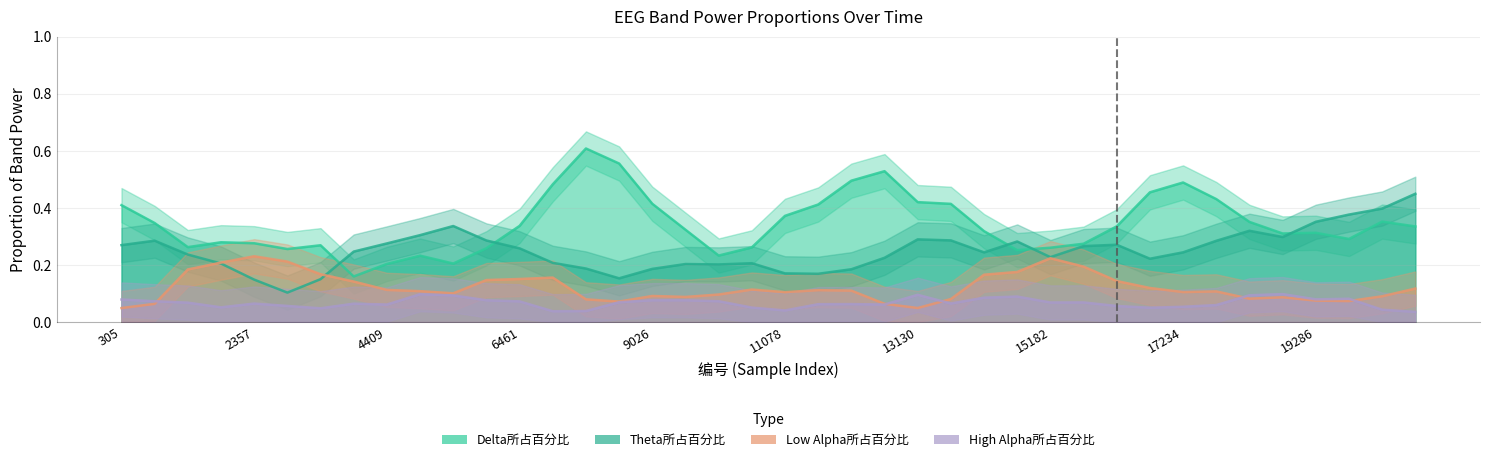

Where is the first local maximum for Delta所占百分比?

1331